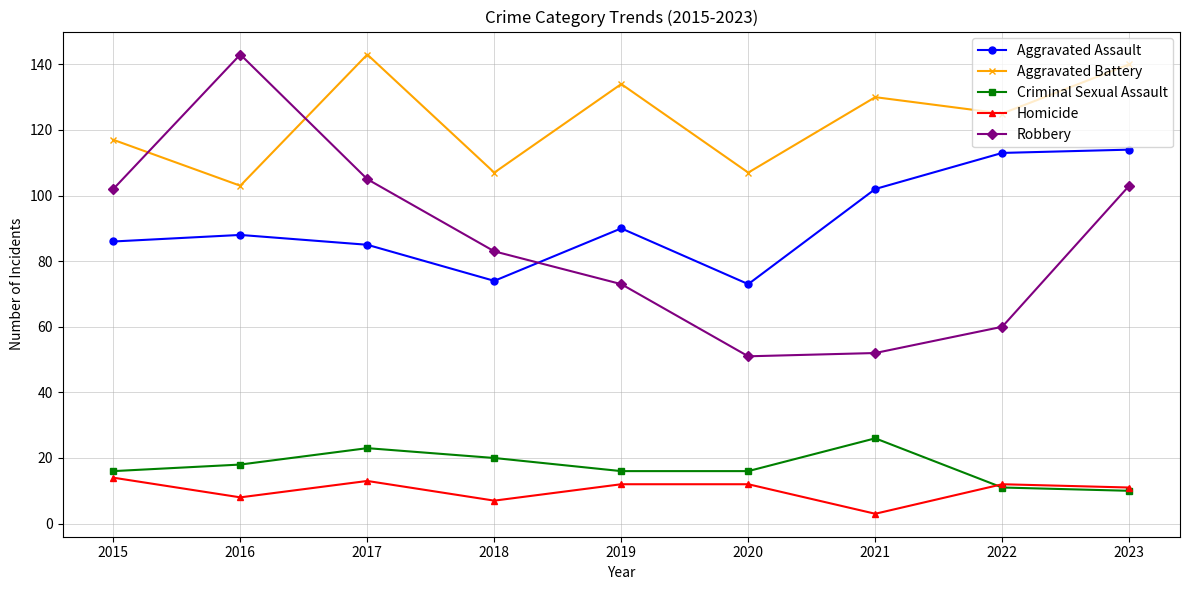

What is the approximate value of Aggravated Battery at 2020?

107